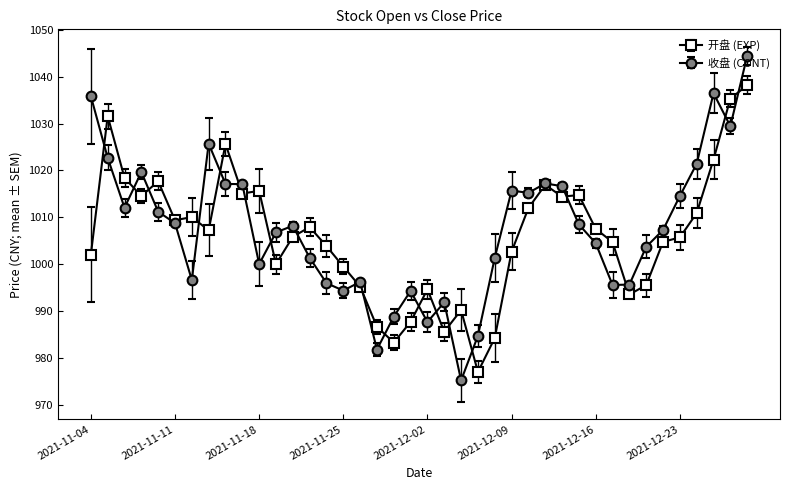

Which series has the widest spread of values?

收盘 (CONT)